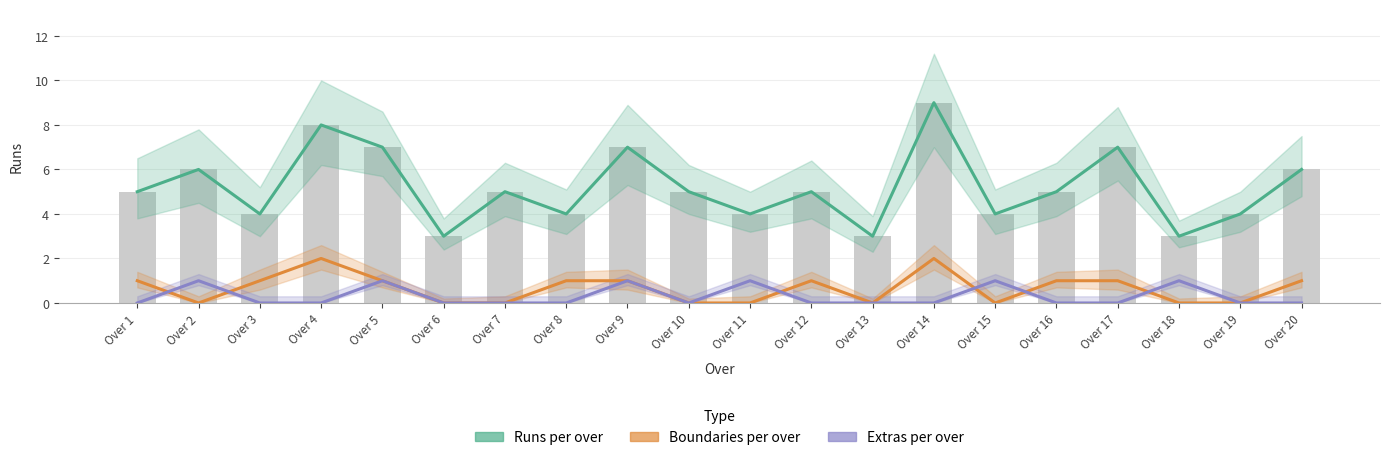

What is the average value of the Runs per over series?

5